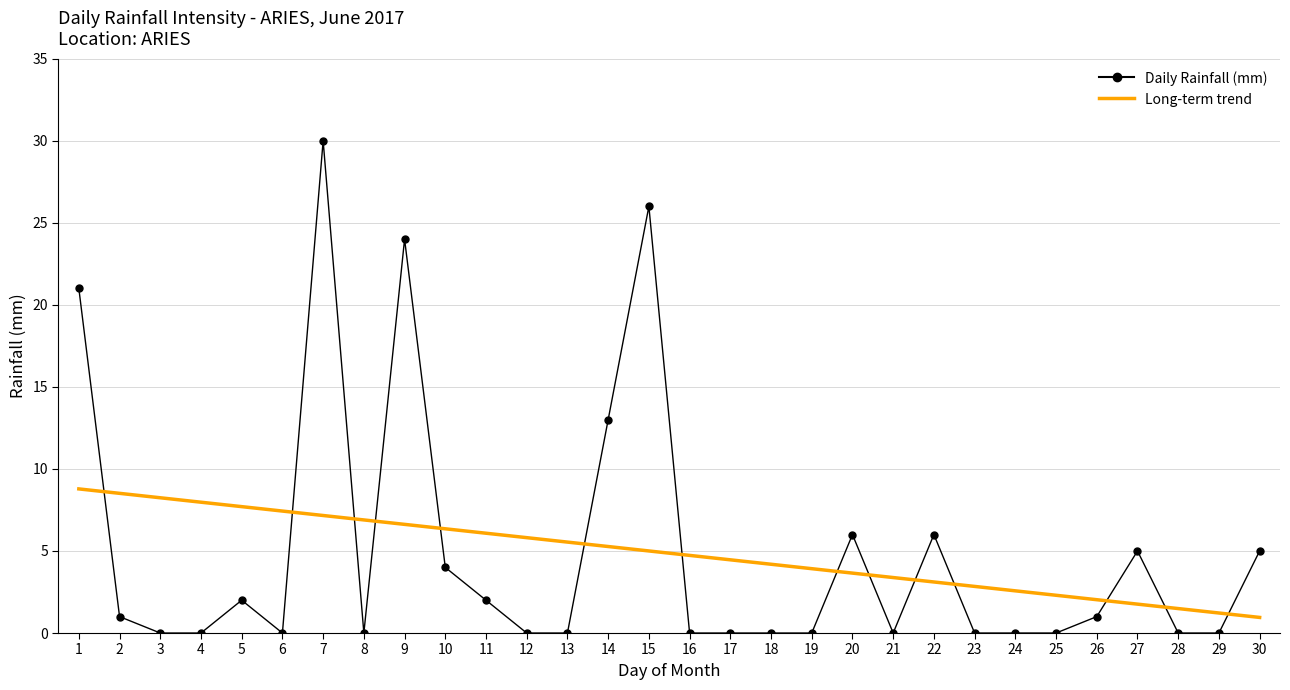

List the series in order of their peak value, highest first.

Daily Rainfall (mm), Long-term trend